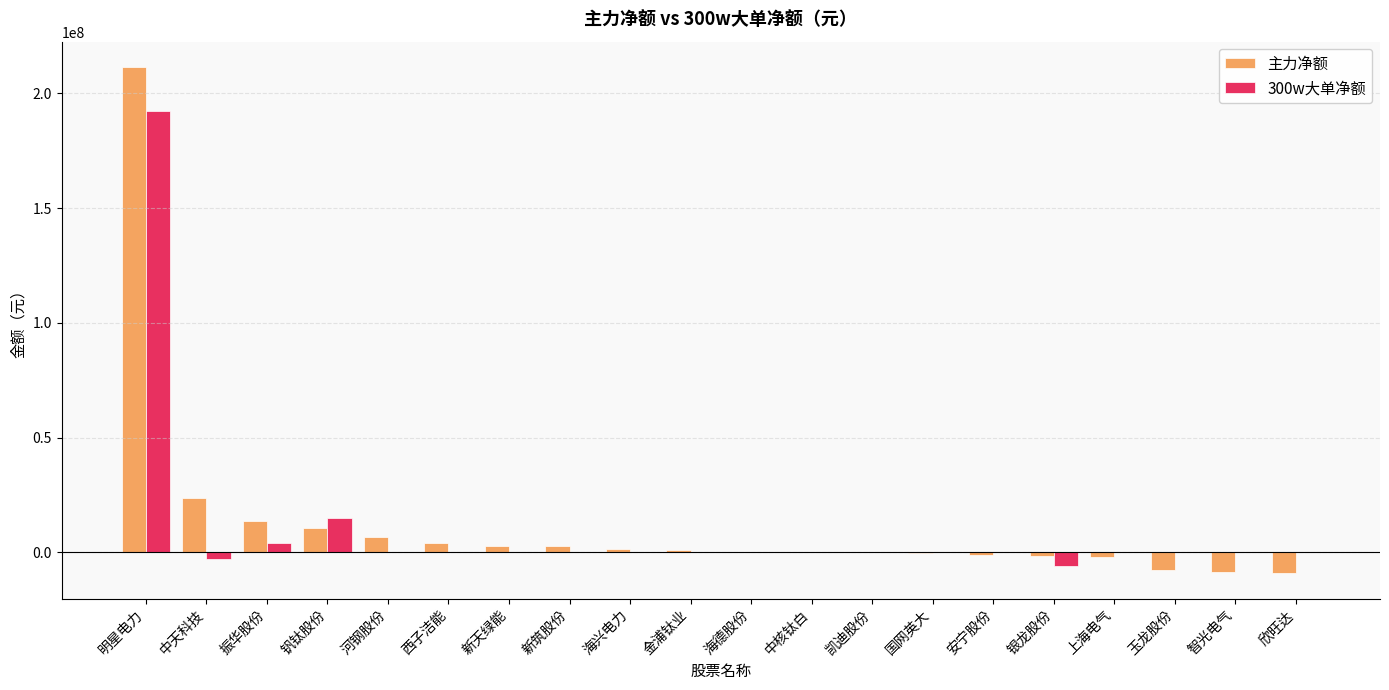

What is the maximum value for 主力净额?

211531925